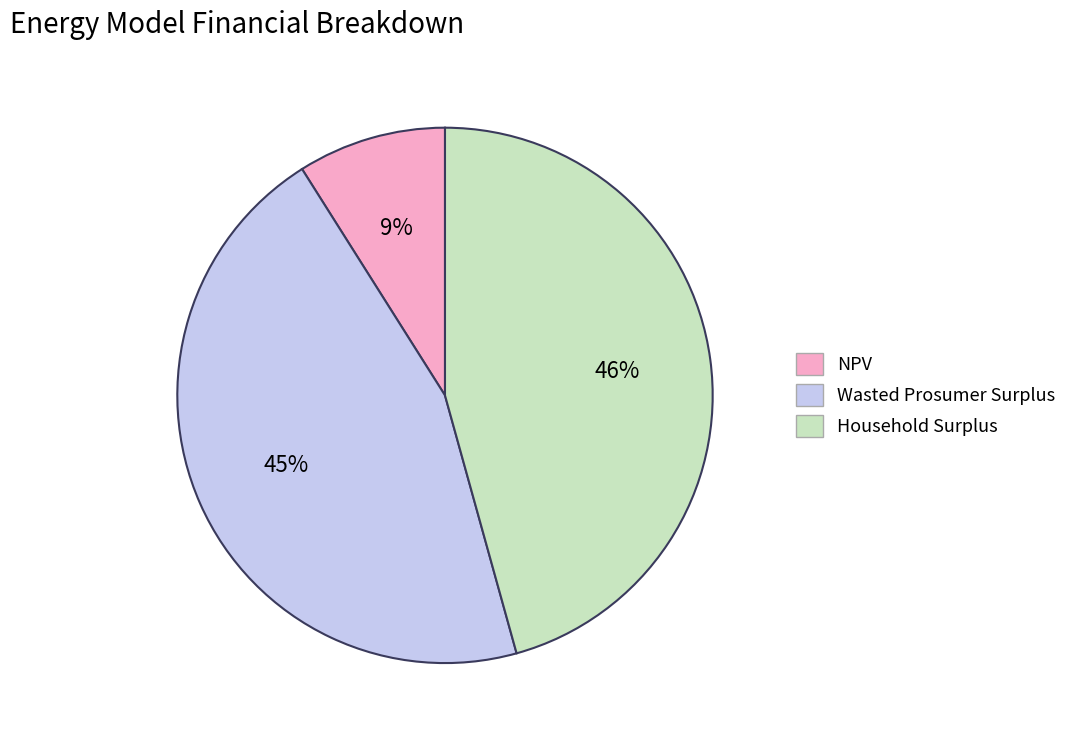

Is there any slice that represents more than half of the pie?

No